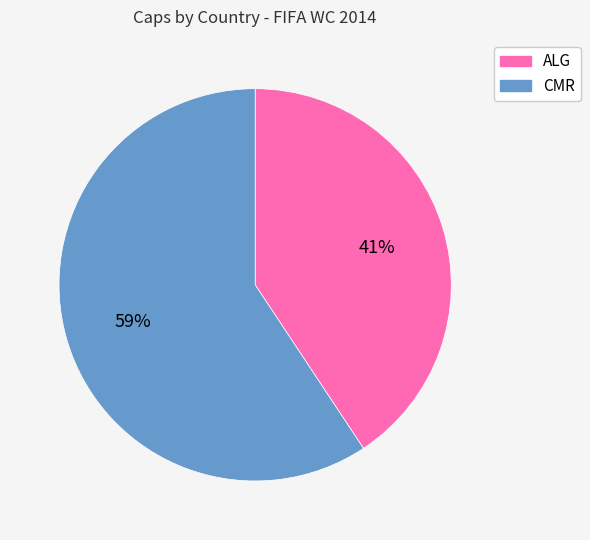

Is there a majority slice in this chart?

Yes